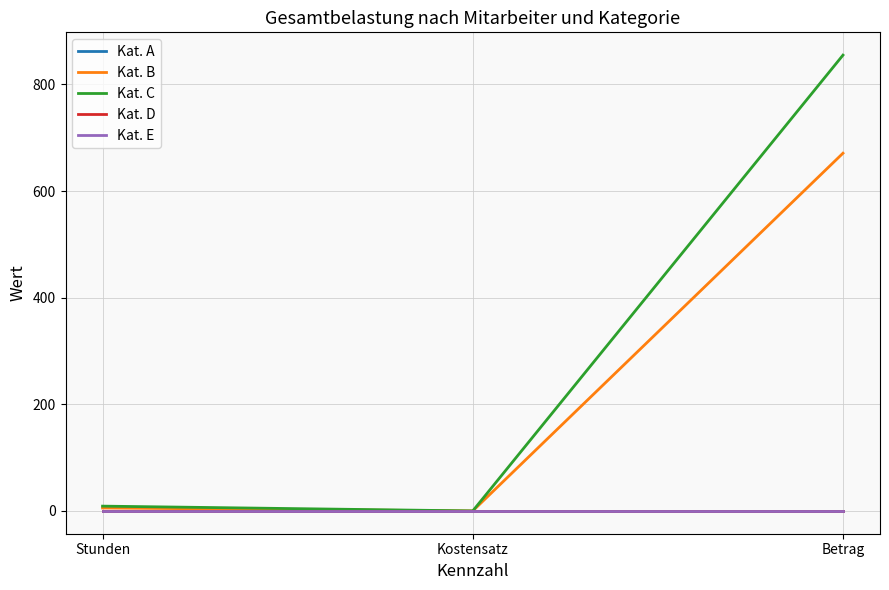

Does the chart have visible grid lines?

Yes